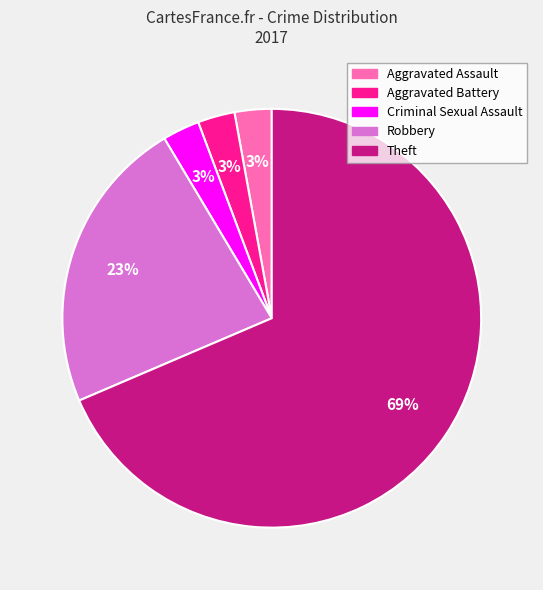

To the nearest percent, what percentage of the pie is Aggravated Assault?

3%